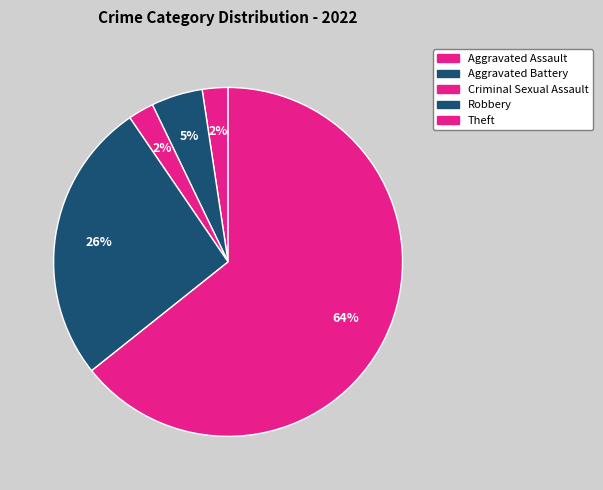

Which slice is the largest?

Theft